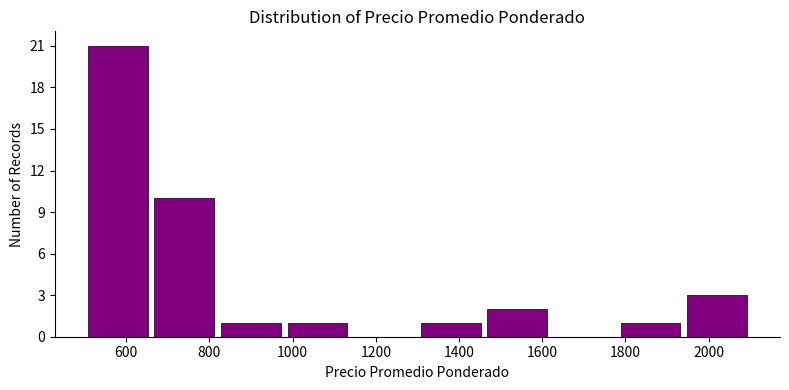

Over which range of the x-axis is the bar tallest?

500 to 660